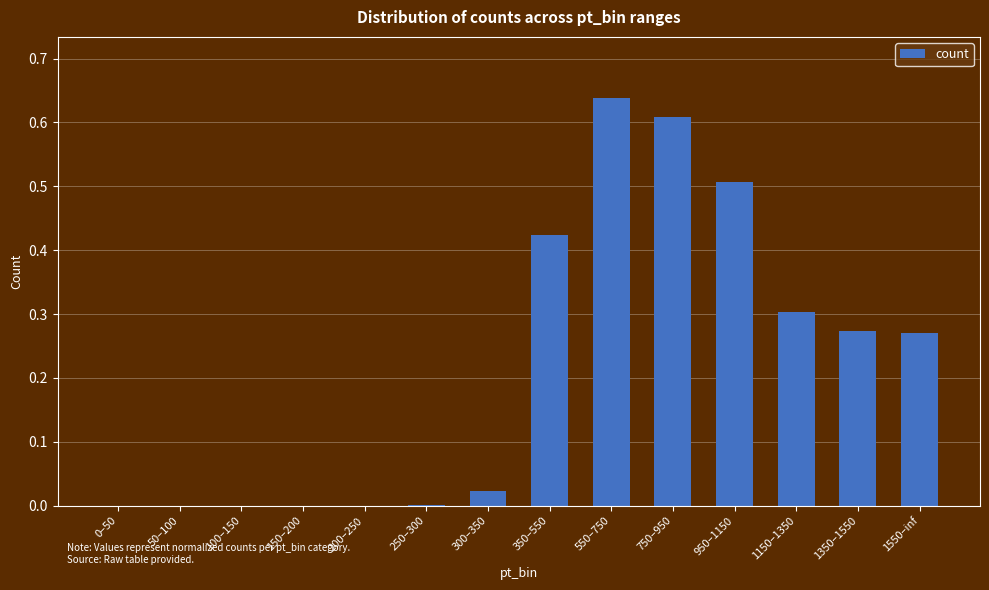

Between 950–1150 and 1150–1350, which is larger?

950–1150